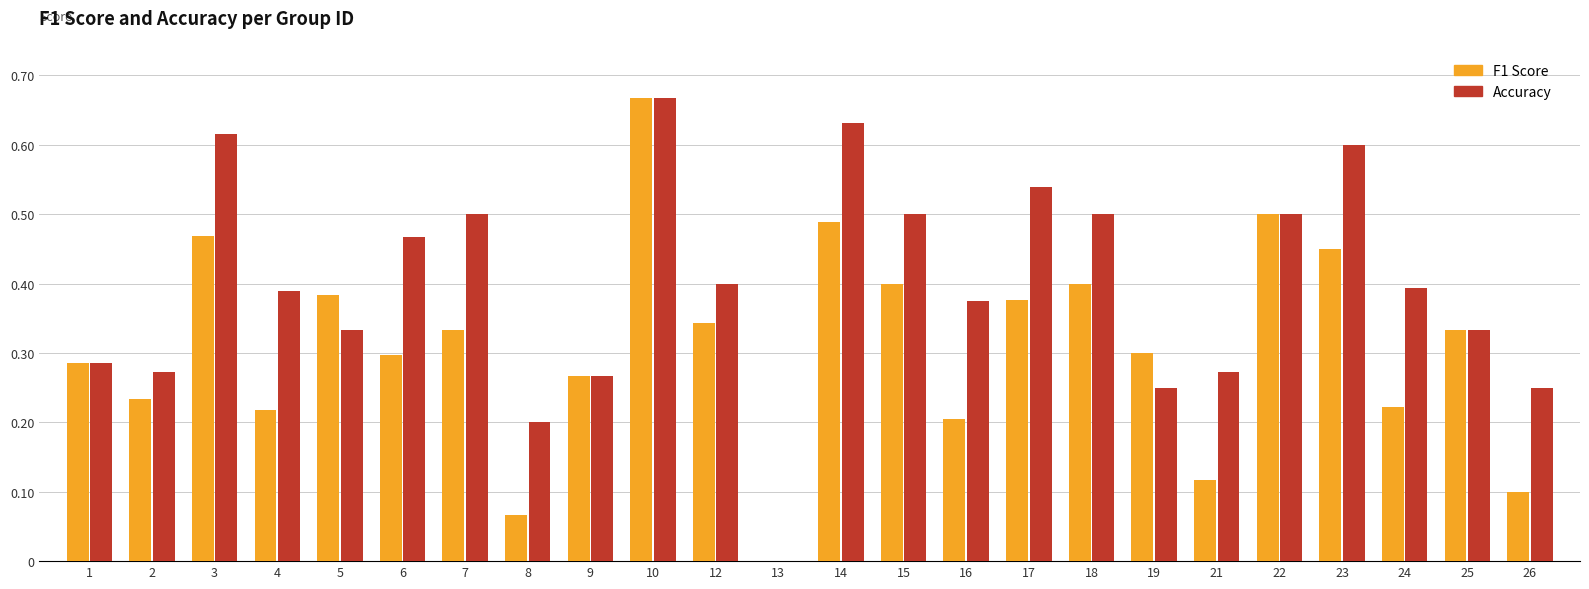

True or false: F1 Score has a value of 0.5 at 22.

True